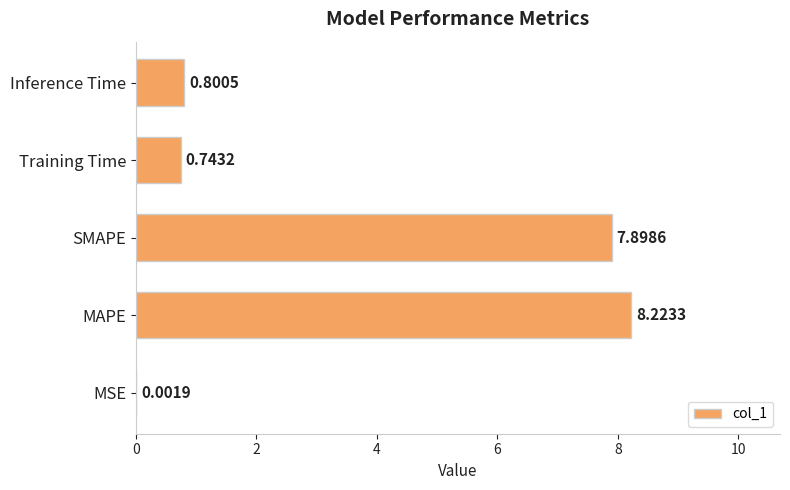

At which label is the value closest to 4?

Inference Time